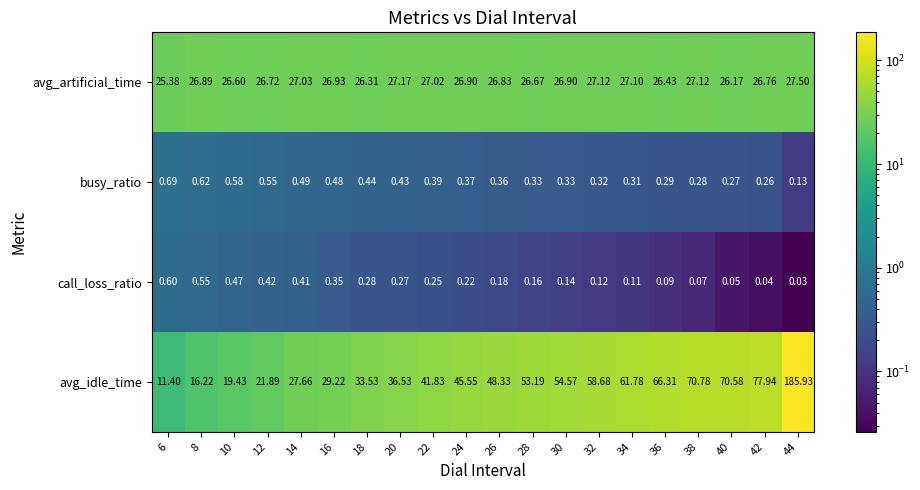

How many data points does each series have?

20